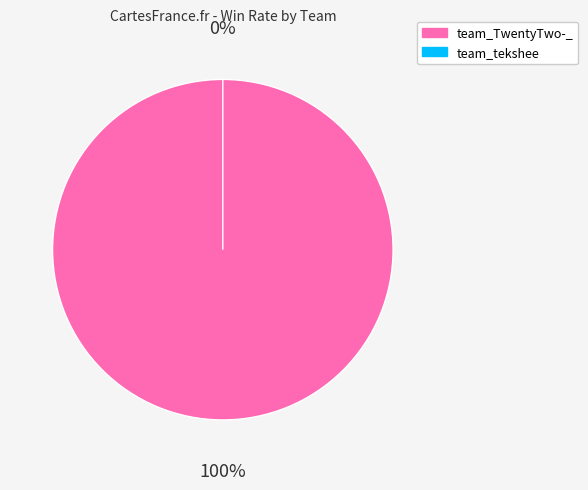

True or false: team_TwentyTwo-_ accounts for 100% of the total.

True